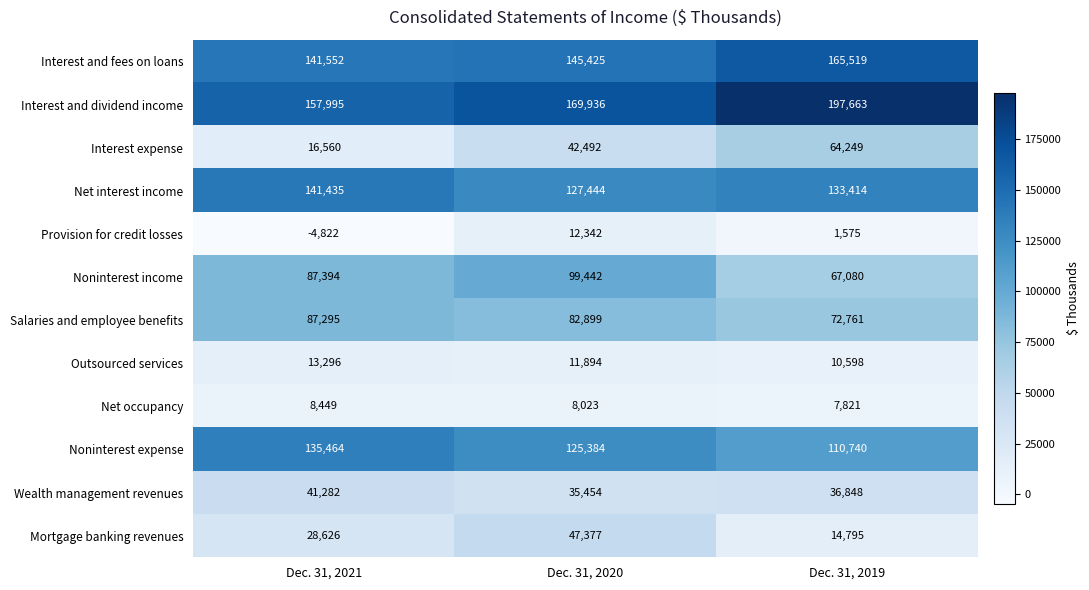

True or false: Interest and dividend income has a value of 157995 at Dec. 31, 2021.

True